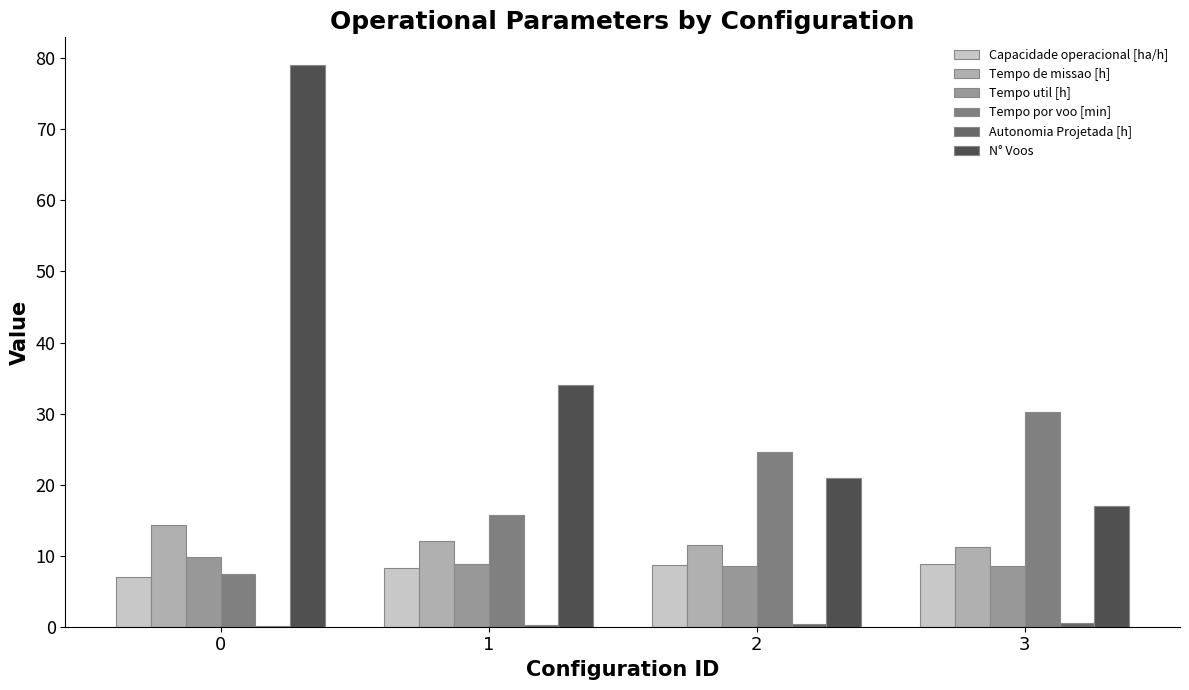

What is the sum of all Tempo por voo [min] values?

77.9